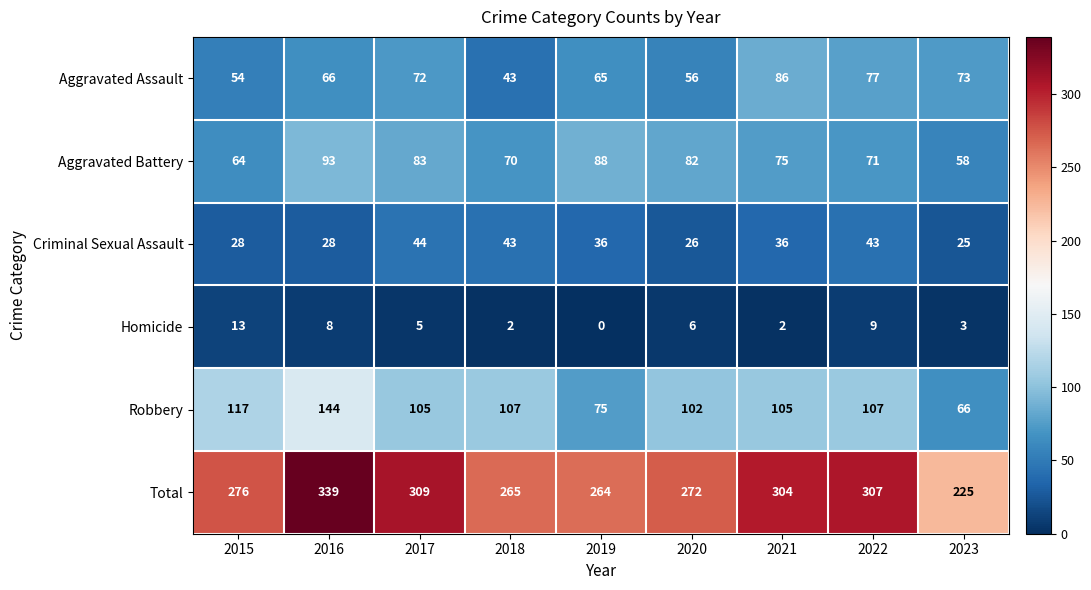

Which category has the lowest value across all series?

2019